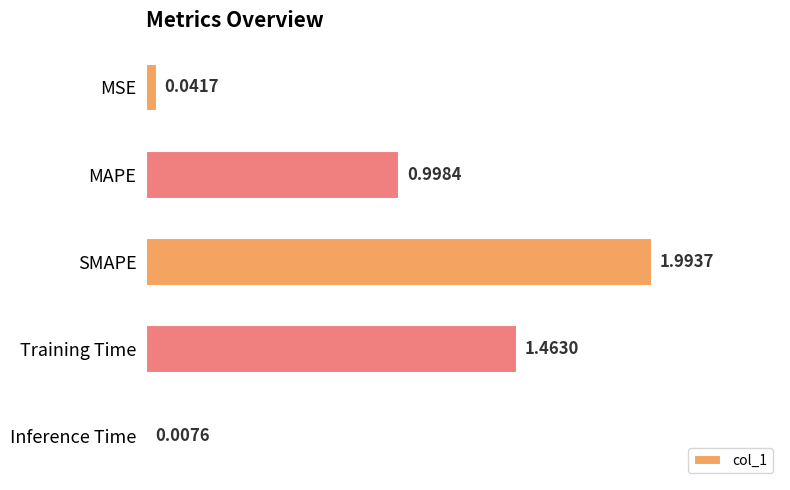

Where is the data nearest to the value 1?

MAPE